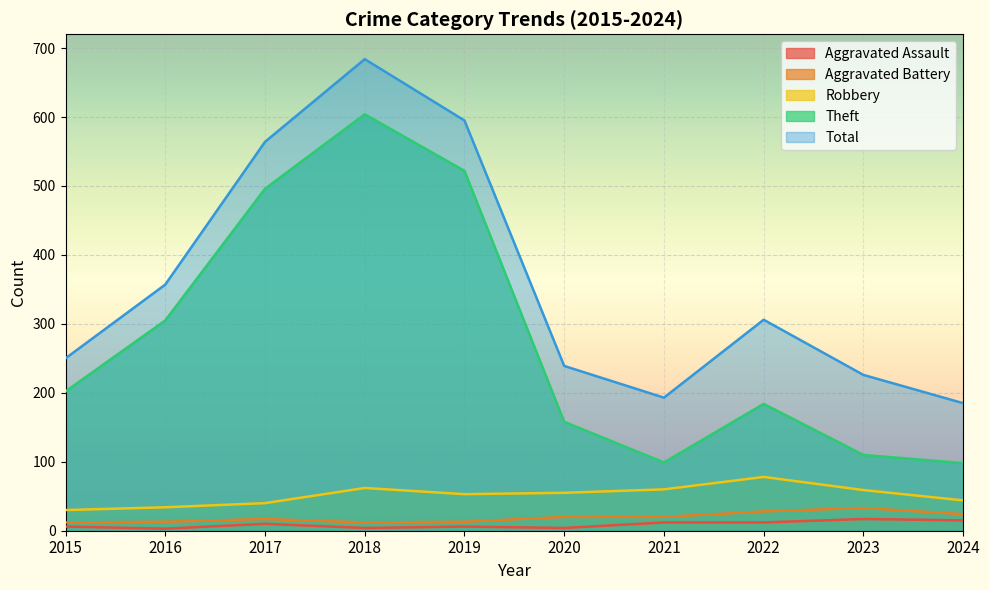

True or false: Robbery and Total cross at least once.

False